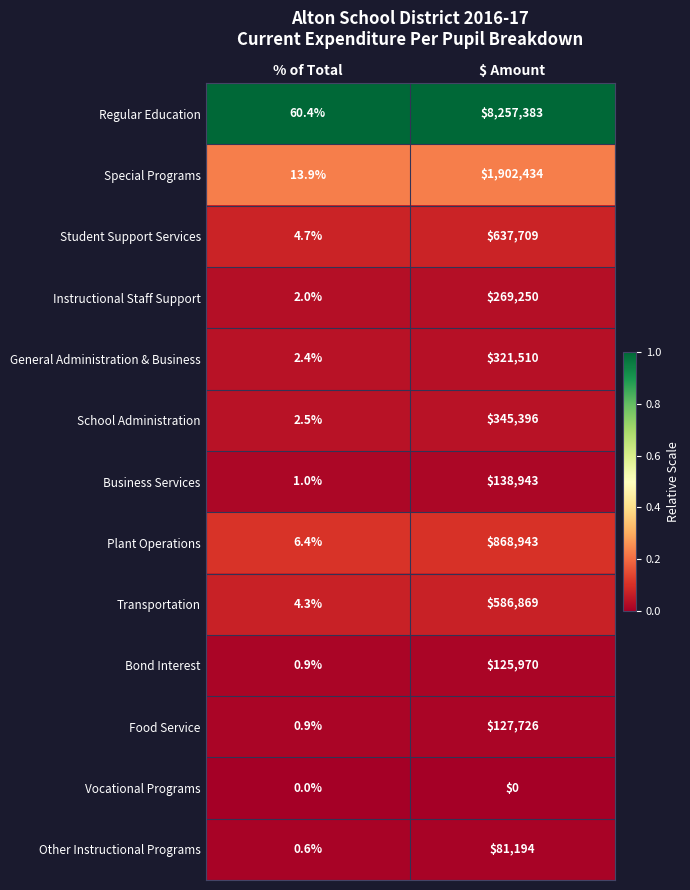

Rank the categories by Food Service value from highest to lowest.

$ Amount, % of Total